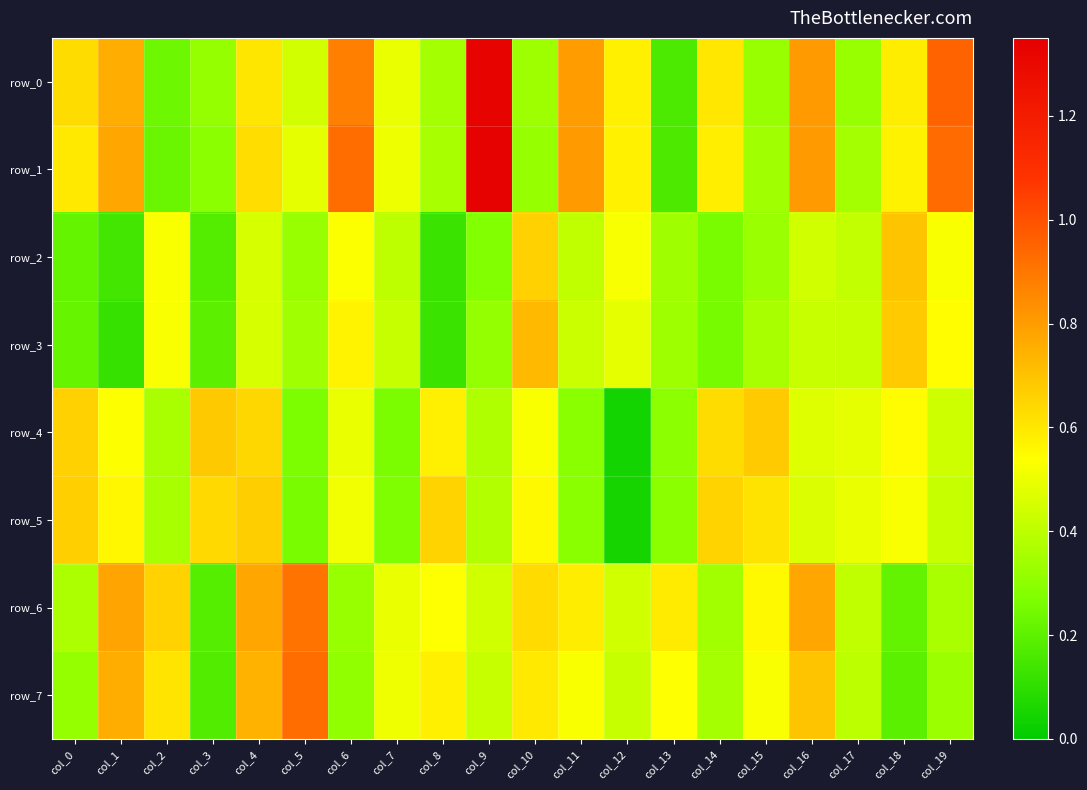

How many row_6 values are between 0 and 1?

20